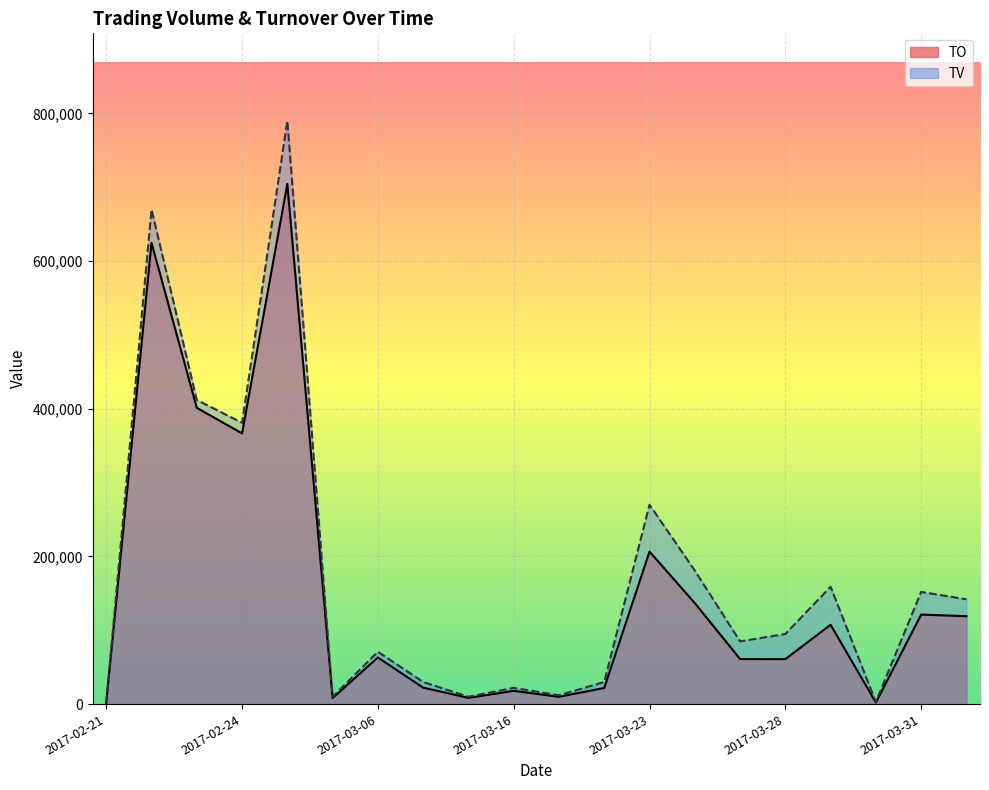

Reading left to right, list all the values displayed in this chart.

TO: 1700	624820	401330	366700	704500	8300	63190	22400	8500	18000	9960	21900	206640	136890	61100	60950	107500	2130	121300	119100
TV: 2000	670000	412000	381000	790000	10000	71000	30000	10000	22000	12000	30000	270000	181000	85000	95000	159000	3000	152000	142000